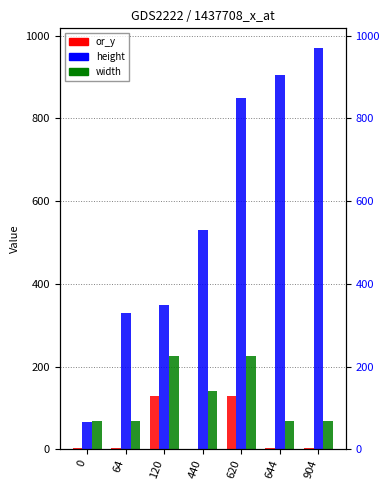

Are the bars grouped side by side (vs. stacked)?

Yes